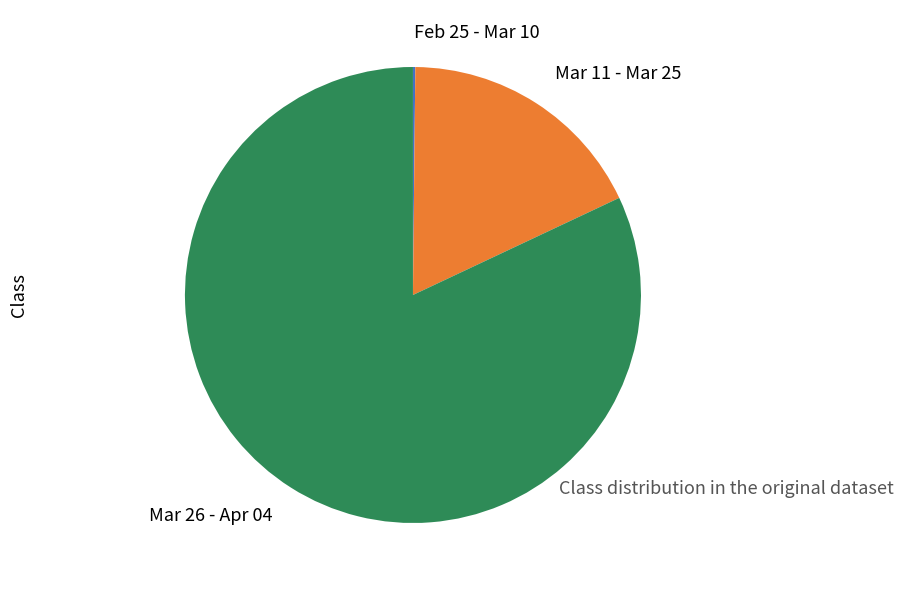

The Mar 26 - Apr 04 slice represents 82% of the pie. True or false?

True